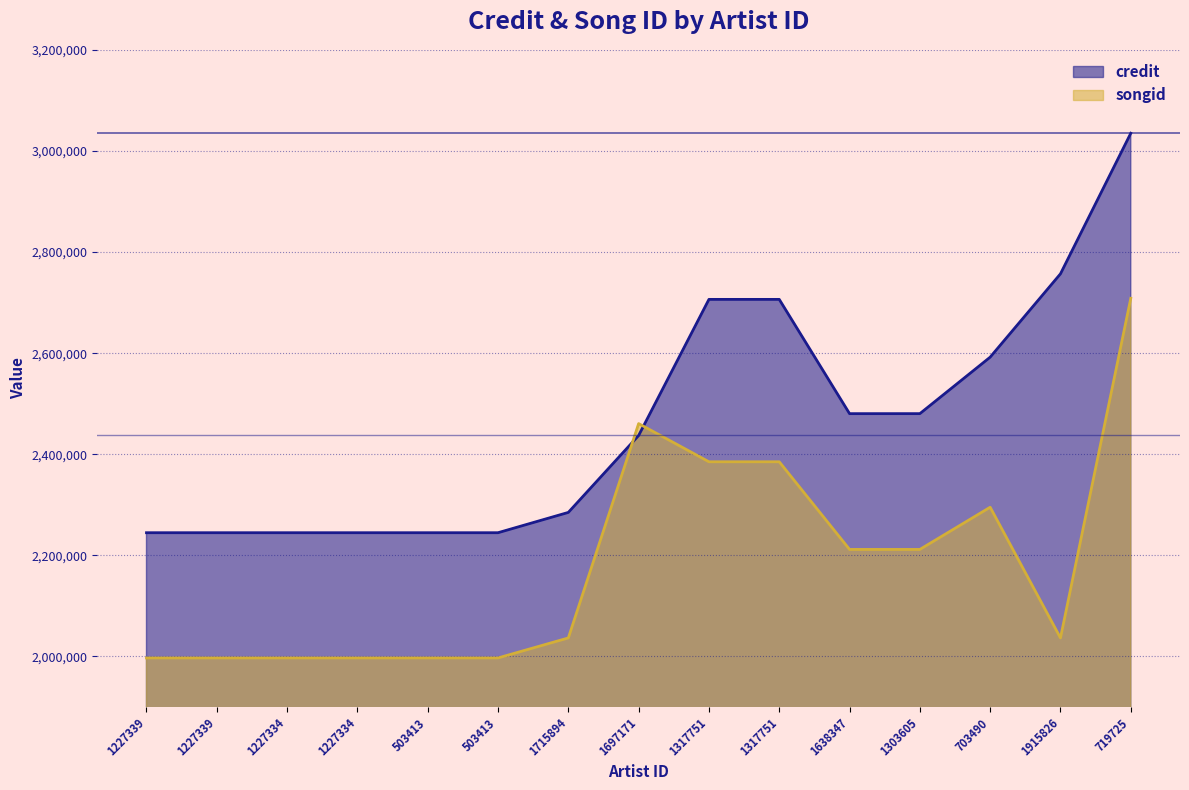

Which series ends up on top after the final intersection of songid and credit?

credit